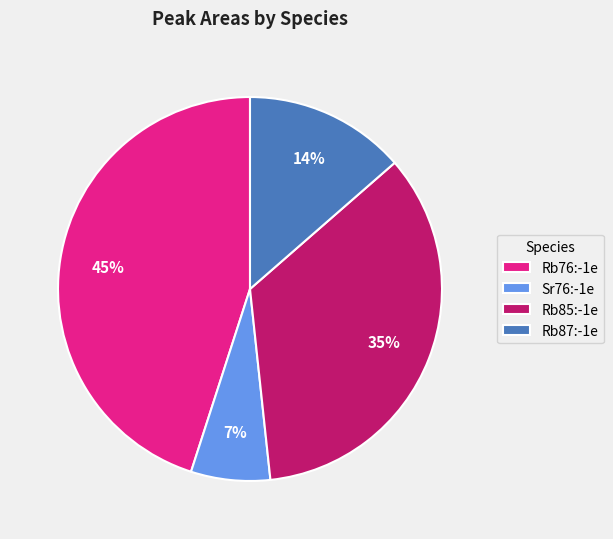

Is the sum of Rb87:-1e and Rb85:-1e greater than half?

No